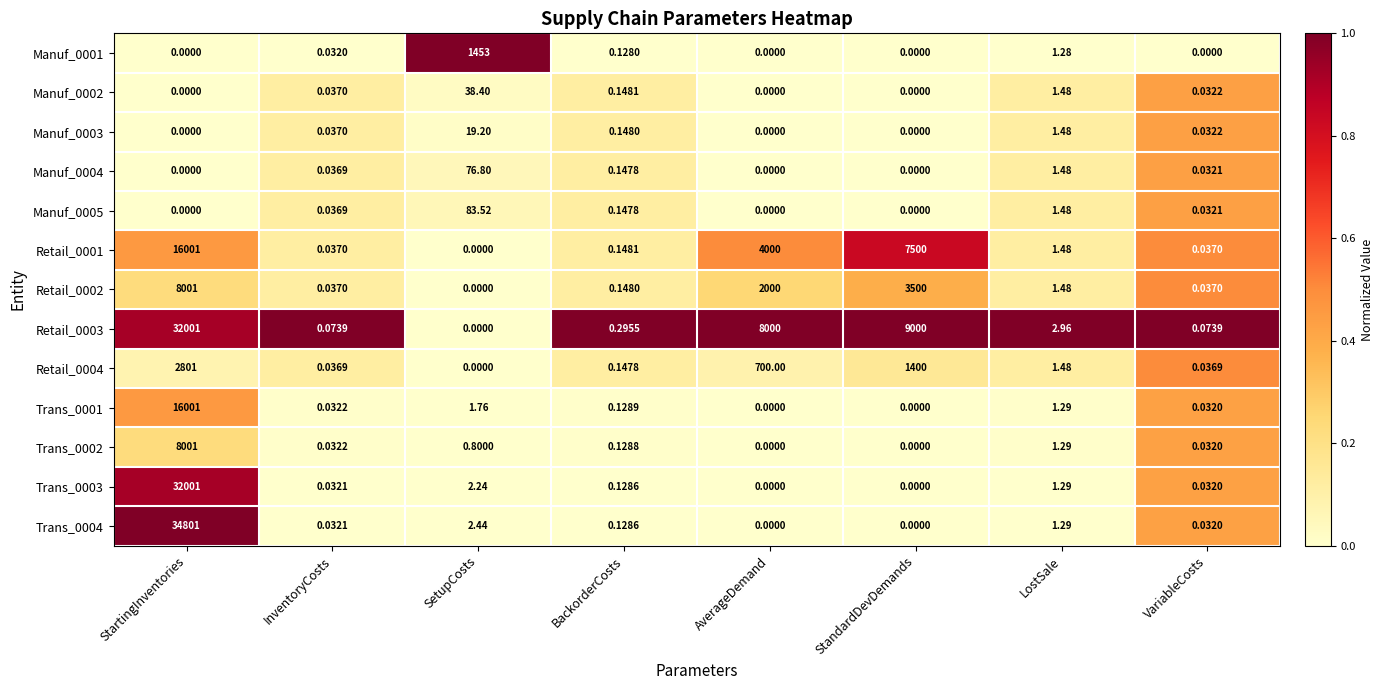

How many categories are shown in the chart?

8